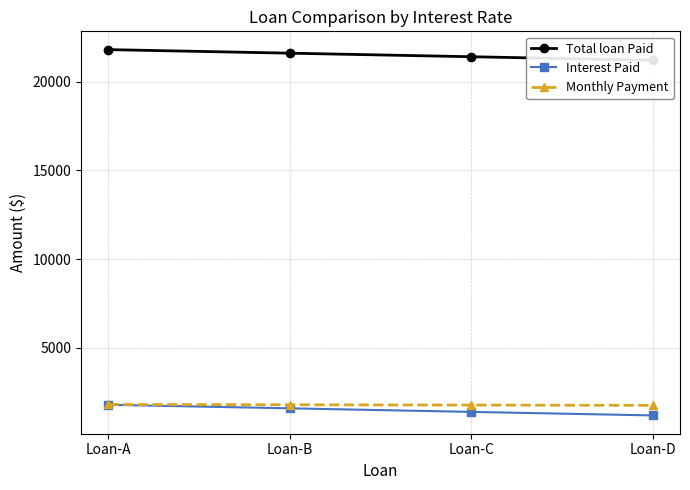

Where does the Interest Paid series first go above 1600?

Loan-A